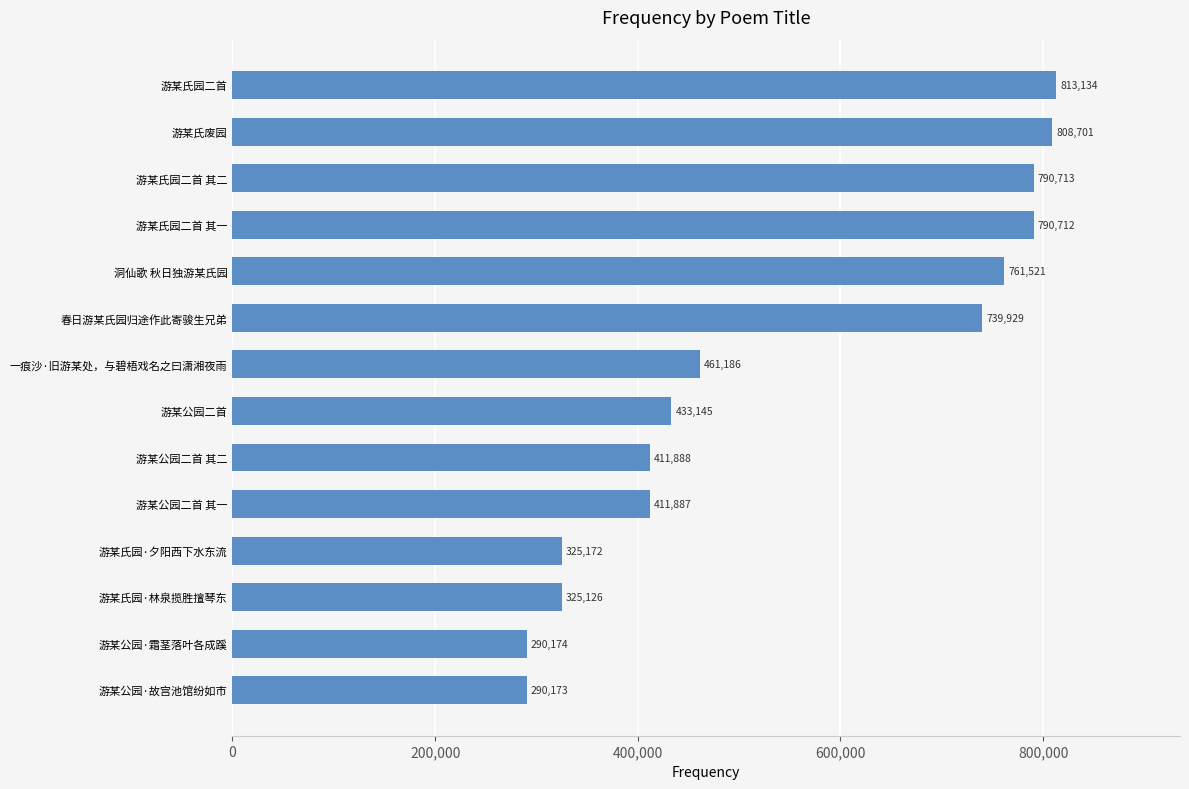

Approximately how many times larger is the value at 游某氏园·林泉揽胜擅琴东 compared to 游某公园·故宫池馆纷如市?

1.1